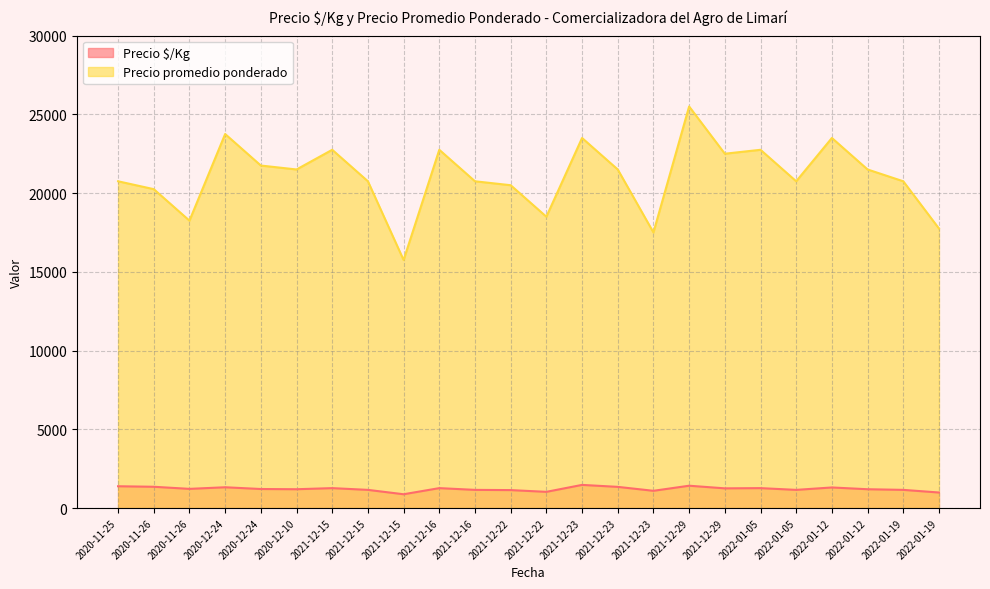

True or false: Precio $/Kg and Precio promedio ponderado intersect in this chart.

False